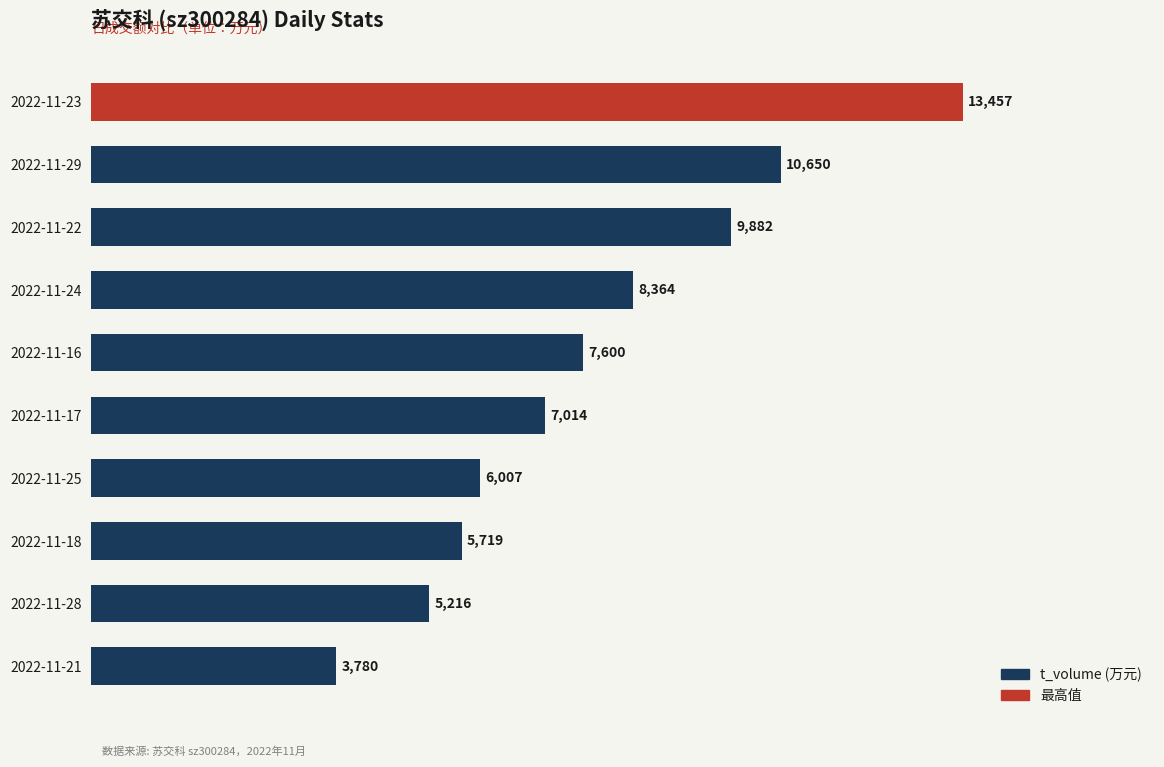

How many categories are shown in the chart?

10